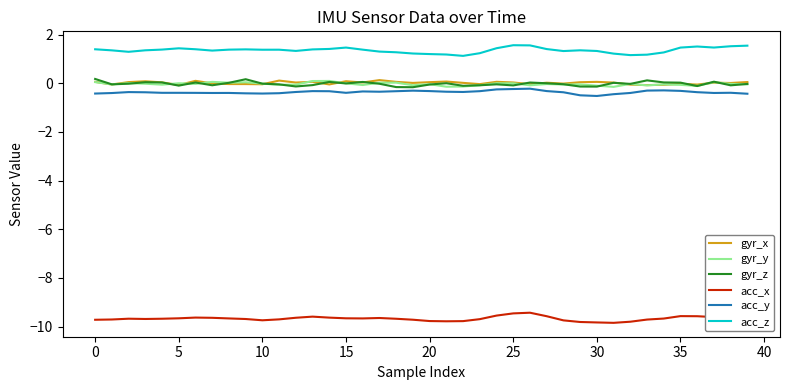

Which series has the largest total across all categories?

acc_z